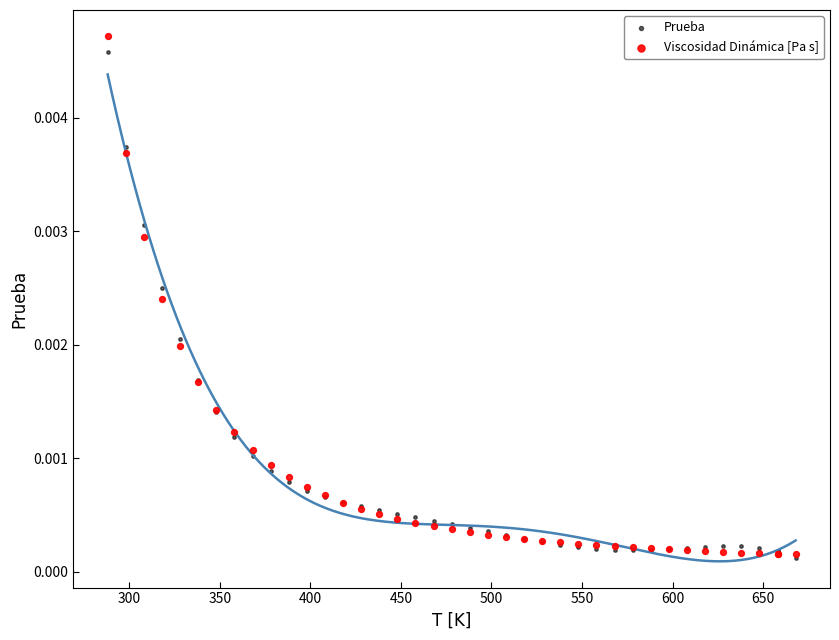

Which series has the widest spread of Y values?

Viscosidad Dinámica [Pa s]